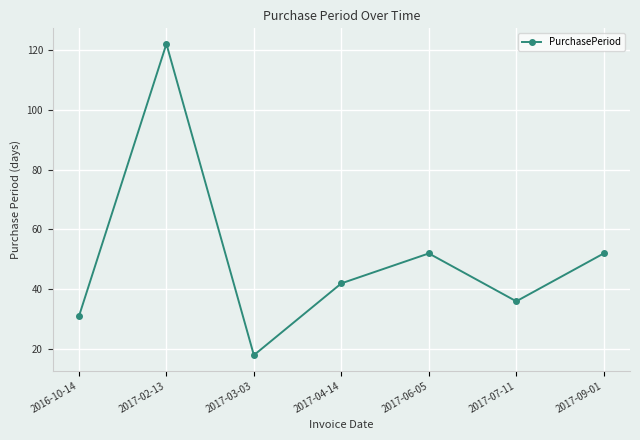

How many interior local peaks (higher than both neighbors) does the data have?

2